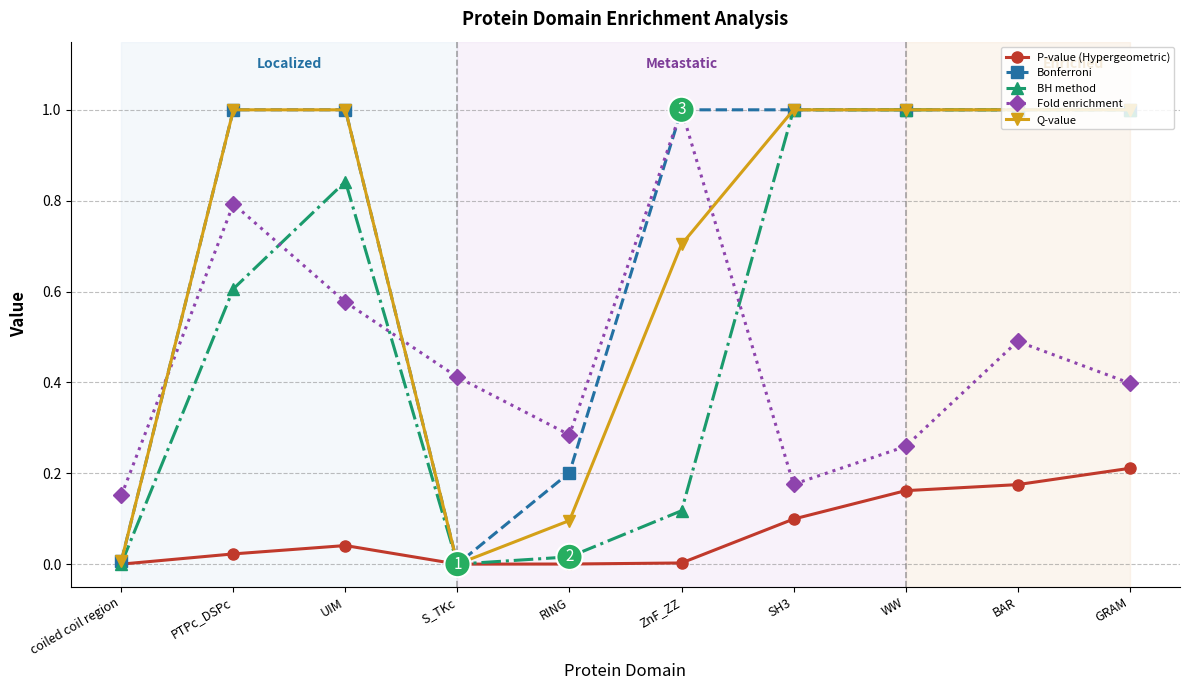

True or false: BH method has a value of 0.0 at ZnF_ZZ.

False